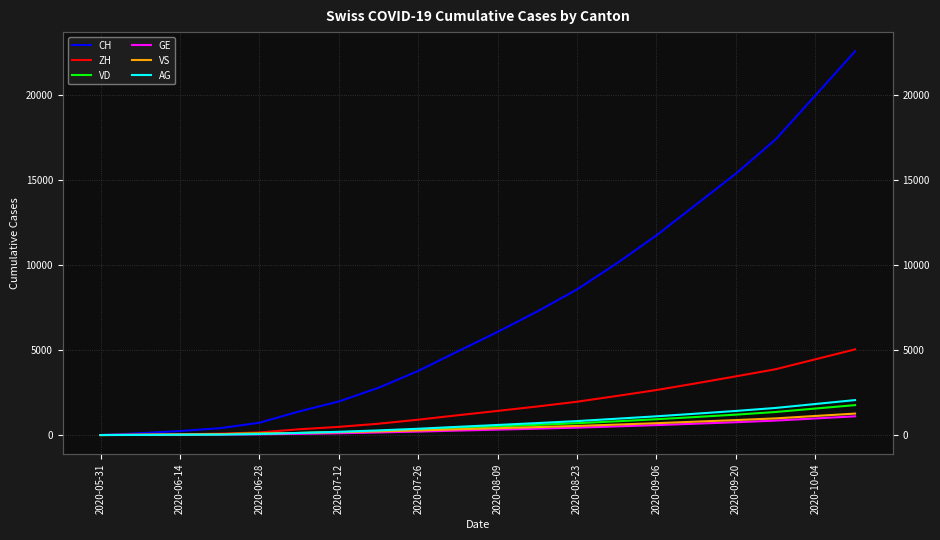

Rank the series by their maximum value, from lowest to highest.

GE, VS, VD, AG, ZH, CH